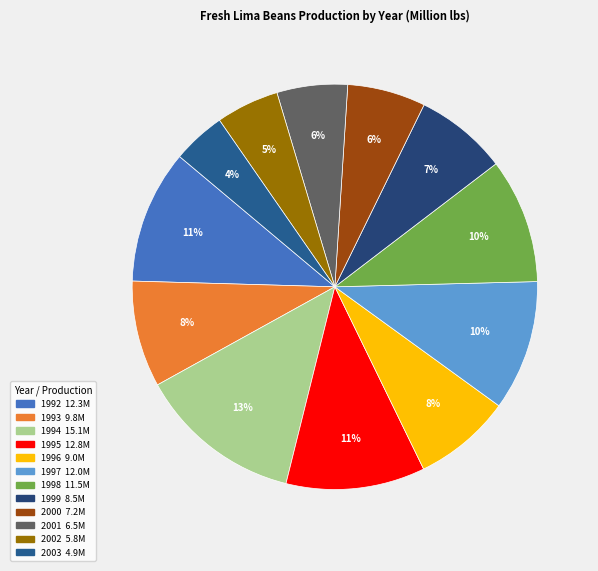

Which slice is the smallest?

2003